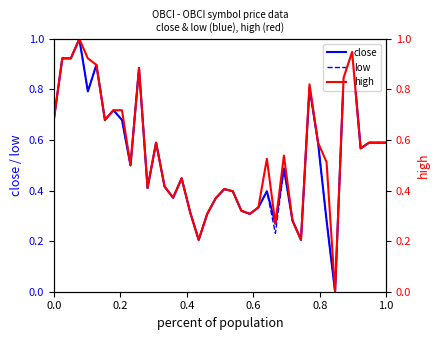

What is the maximum value for close?

1.0